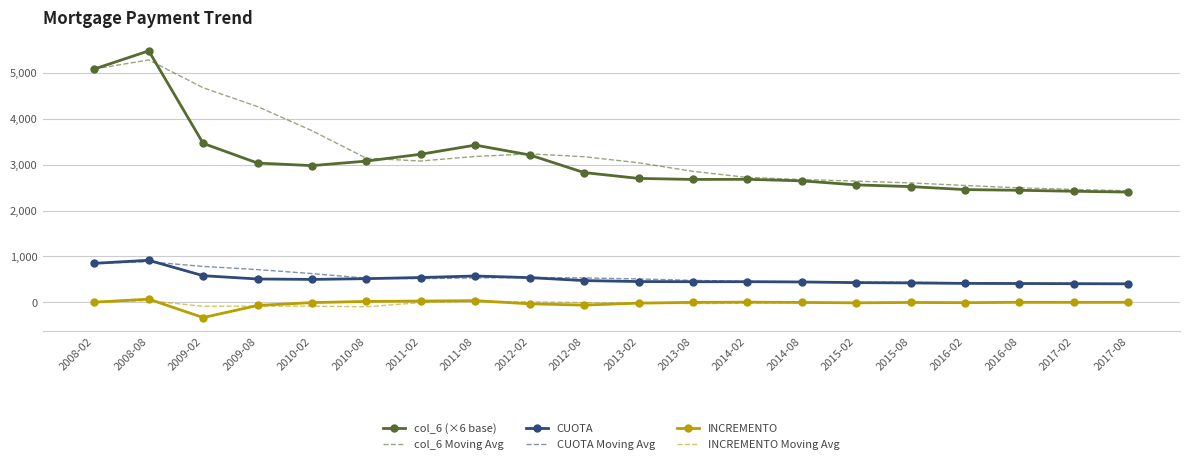

What position from the right is 2011-02?

14